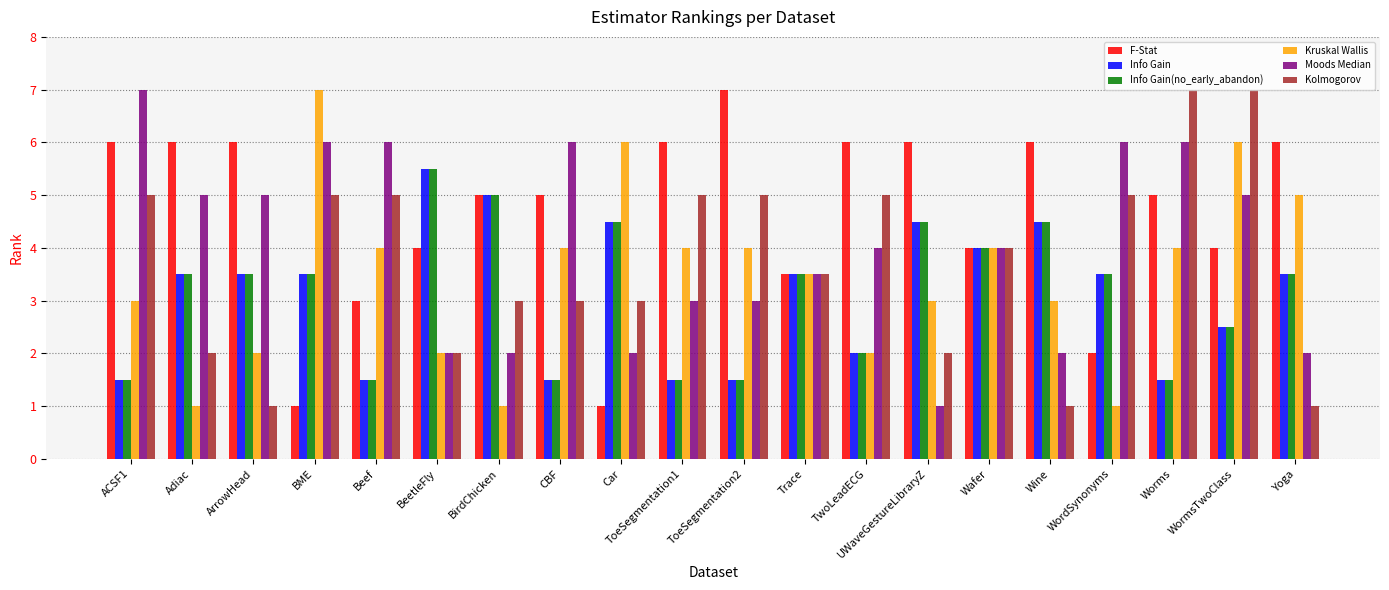

The Info Gain(no_early_abandon) series shows 1.5 at ToeSegmentation2. True or false?

True